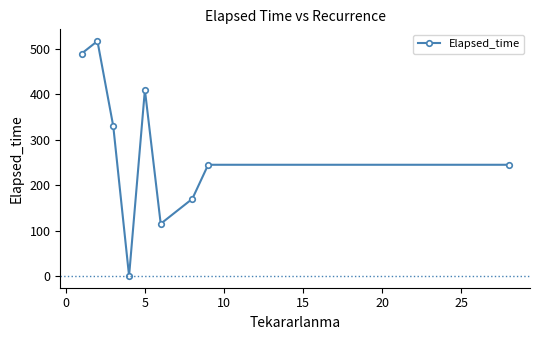

How many points are lower than both their immediate neighbors (excluding endpoints)?

2